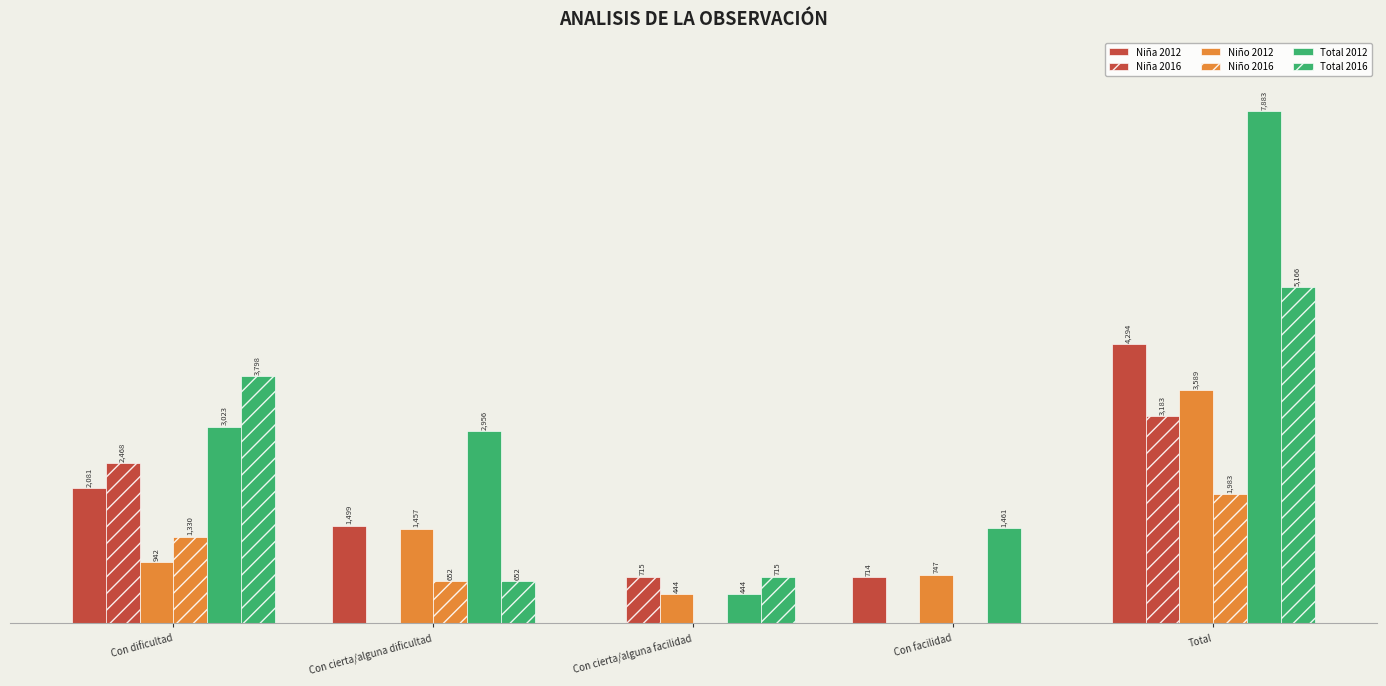

Are the bars grouped side by side (vs. stacked)?

Yes